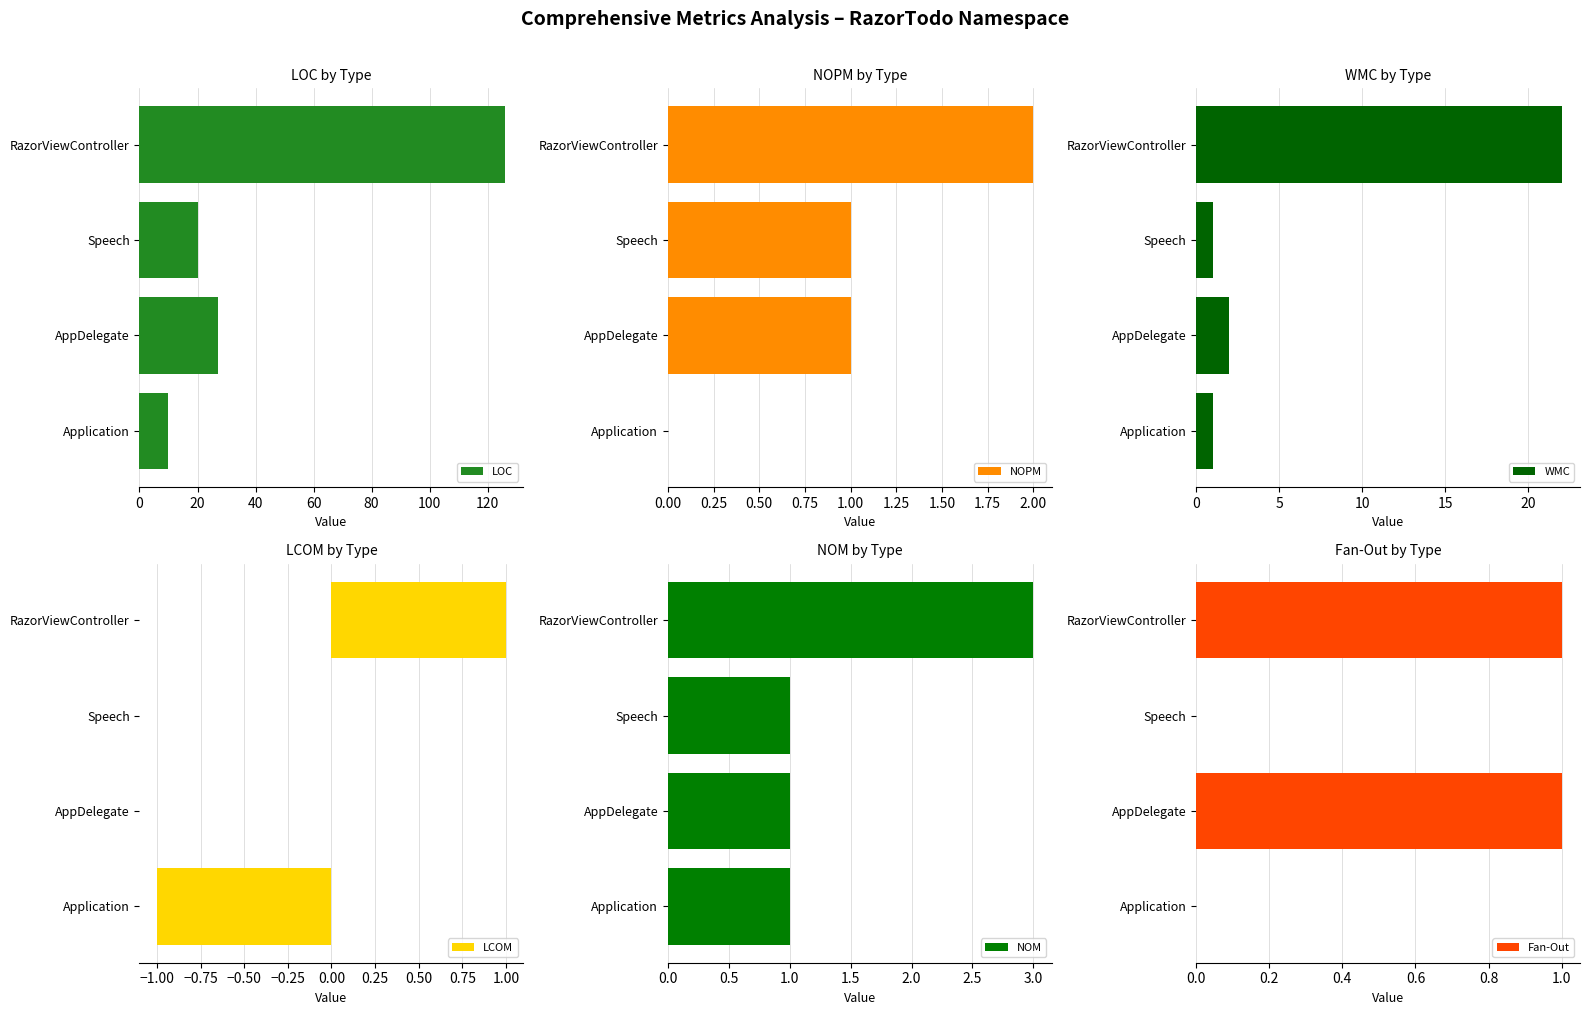

Which series has the widest spread of values?

LOC